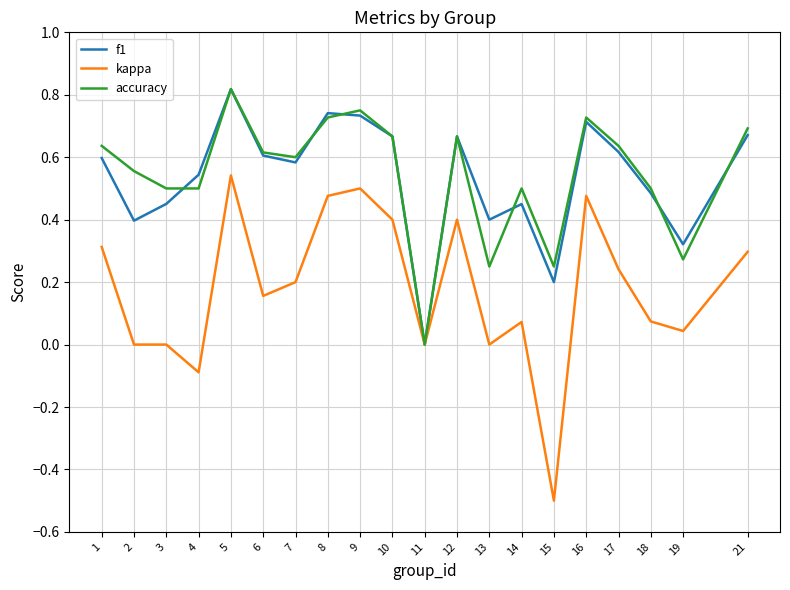

Which series changed the most between 5 and 14?

kappa